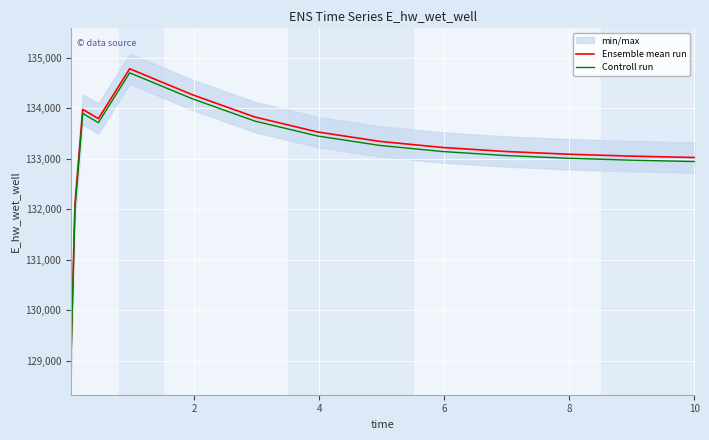

True or false: Ensemble mean run and Controll run cross at least once.

False